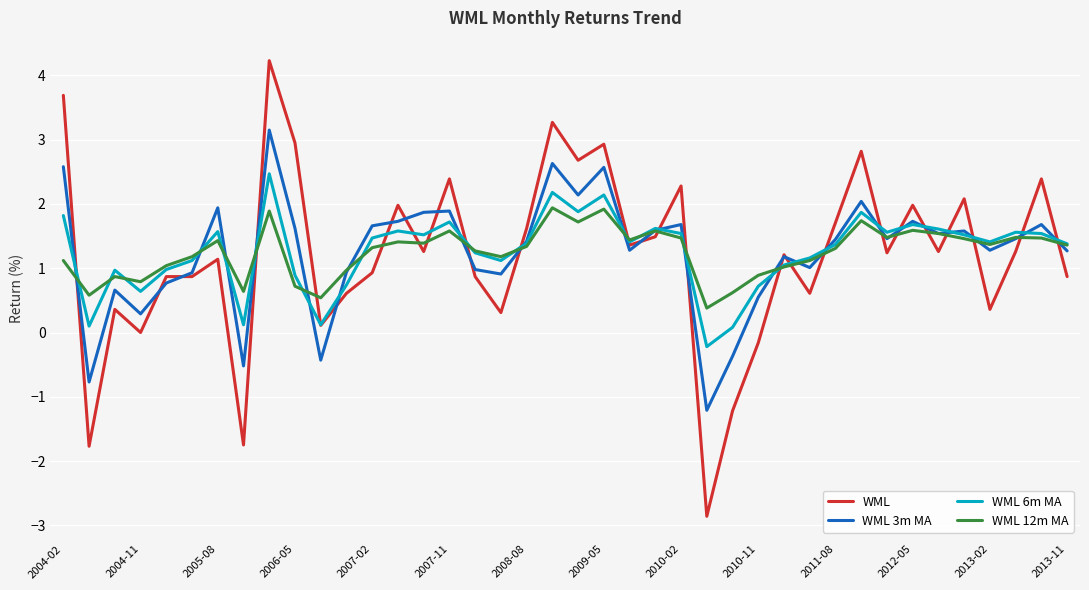

True or false: WML and WML 12m MA intersect in this chart.

True